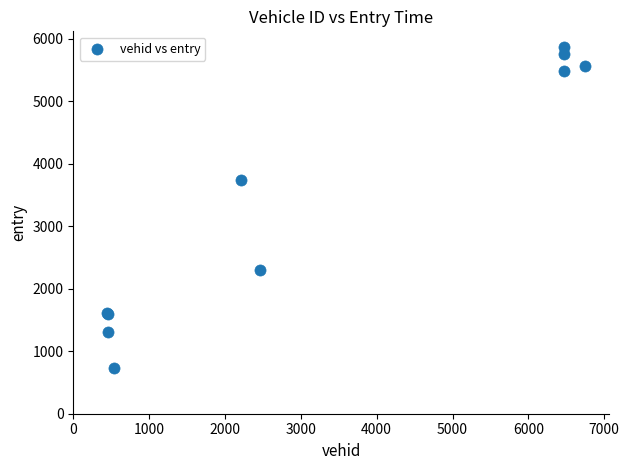

What Y value in the scatter plot is closest to 3297?

3741.7